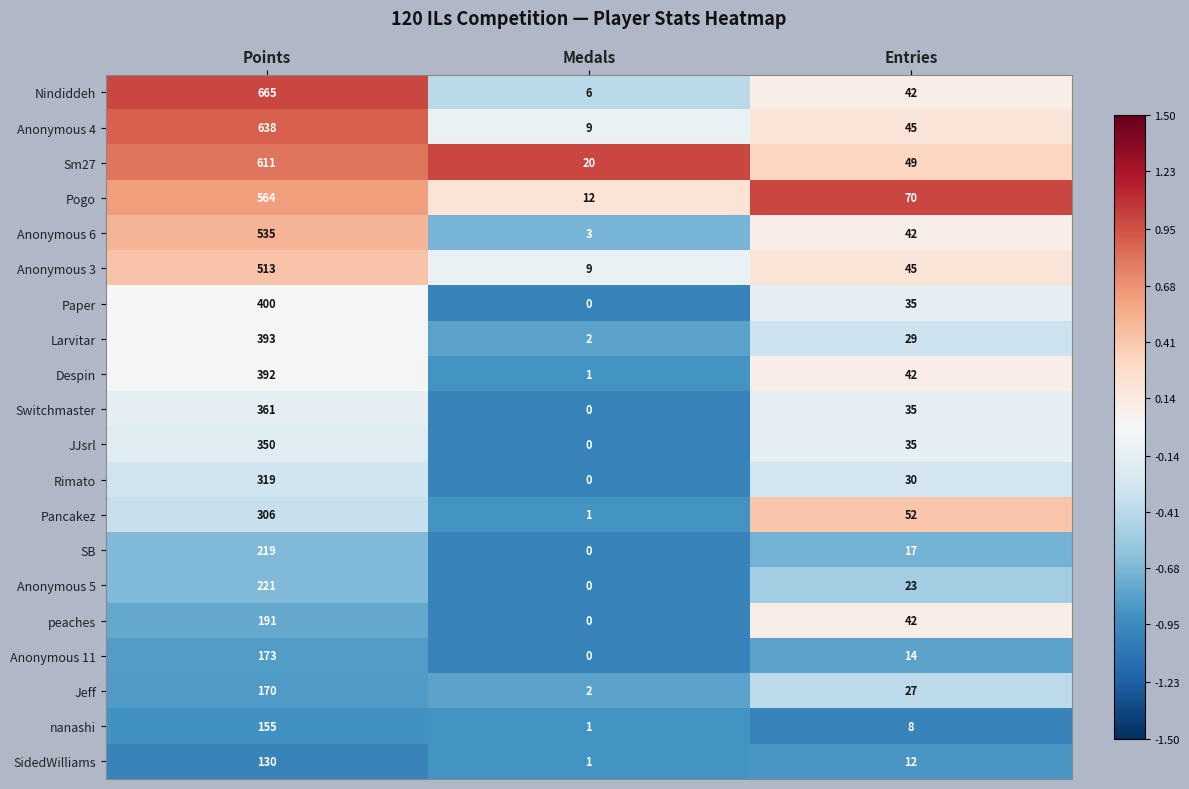

Rank the series by their maximum value, from lowest to highest.

SidedWilliams, nanashi, Jeff, Anonymous 11, peaches, SB, Anonymous 5, Pancakez, Rimato, JJsrl, Switchmaster, Despin, Larvitar, Paper, Anonymous 3, Anonymous 6, Pogo, Sm27, Anonymous 4, Nindiddeh